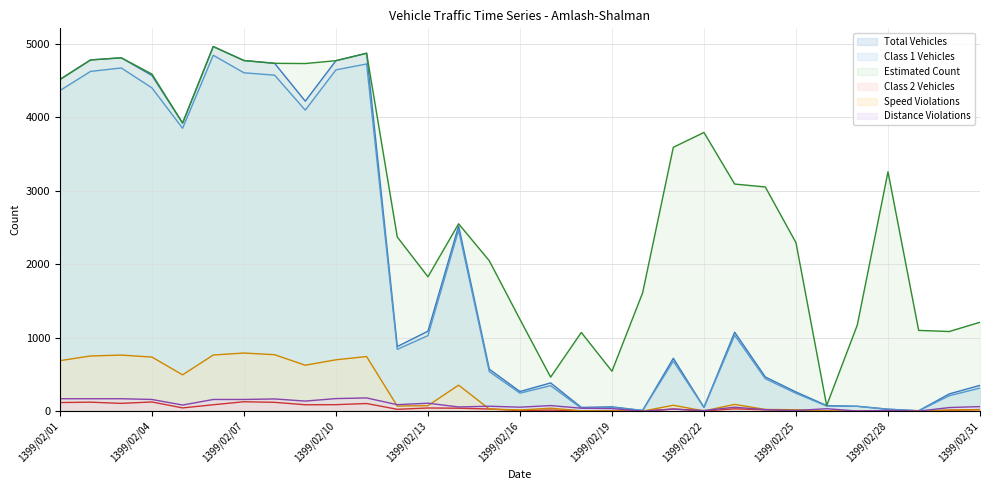

Where is the first local maximum for total_vehicles?

1399/02/03